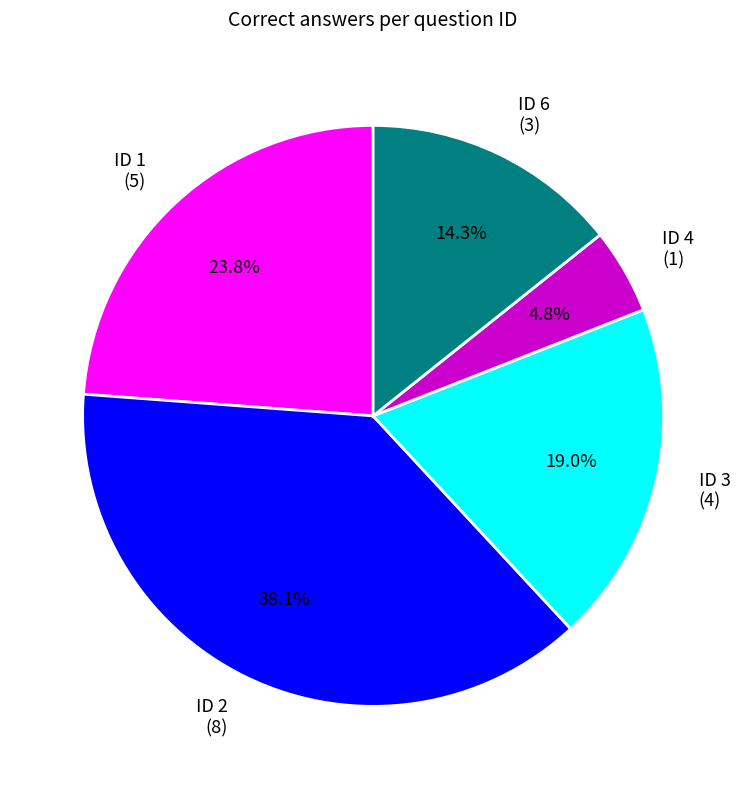

Which slice is the smallest?

ID 4 (1)